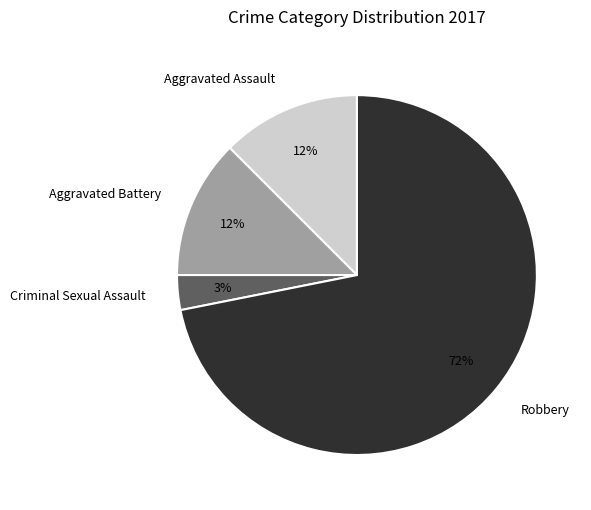

To the nearest percent, what is the difference between the Criminal Sexual Assault and Aggravated Assault slice percentages?

9%